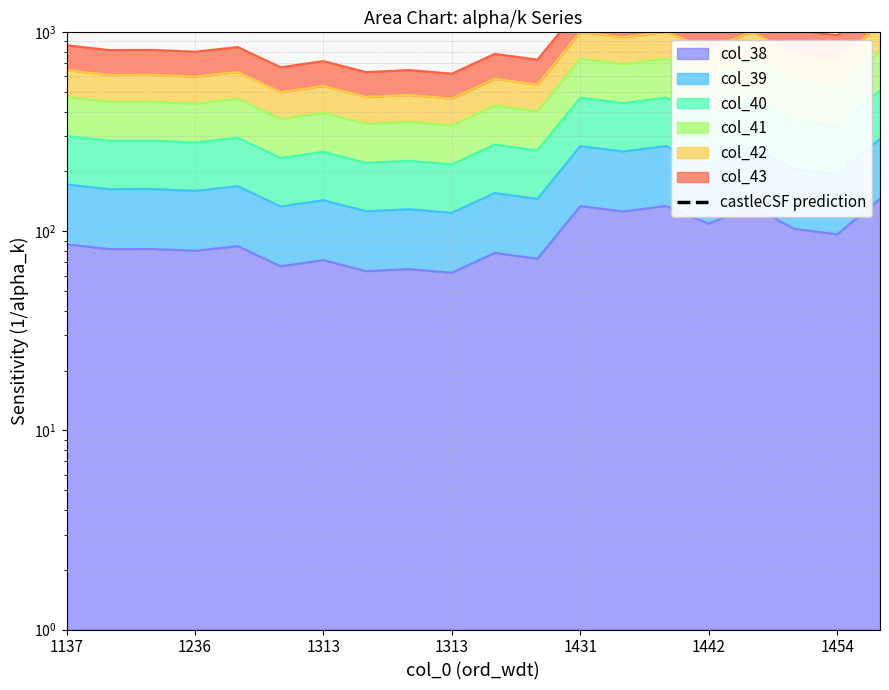

Is it true that the value at 1431 is 3352.0?

True